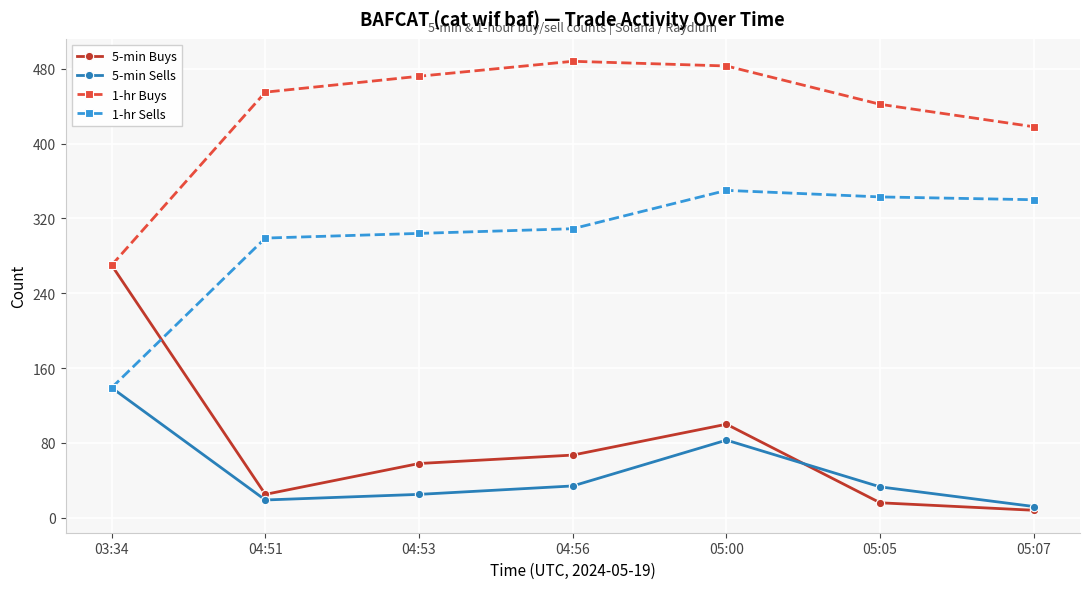

What is the difference between the maximum and second lowest values in the 1-hr Sells series?

51